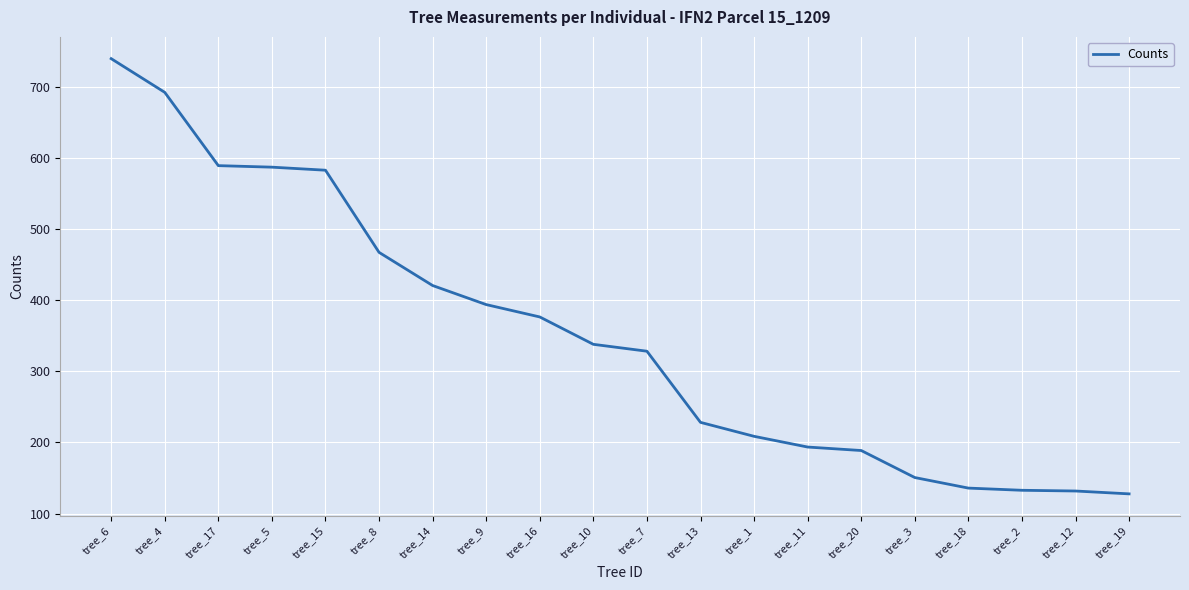

What is the difference between the values at tree_13 and tree_16?

148.4